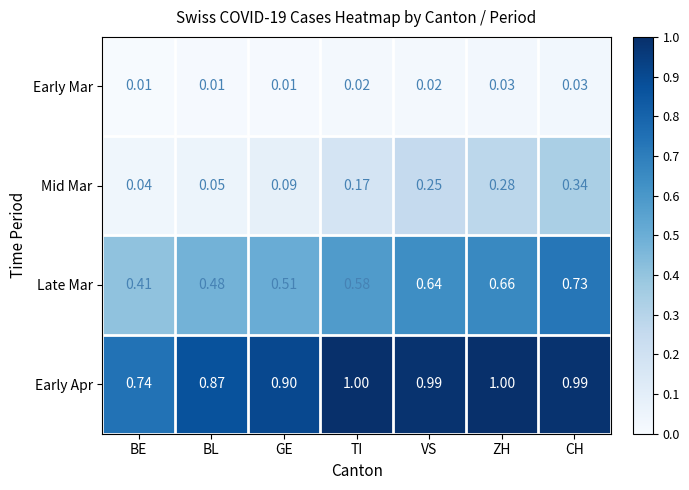

Which series changed the most between BE and TI?

Early Apr